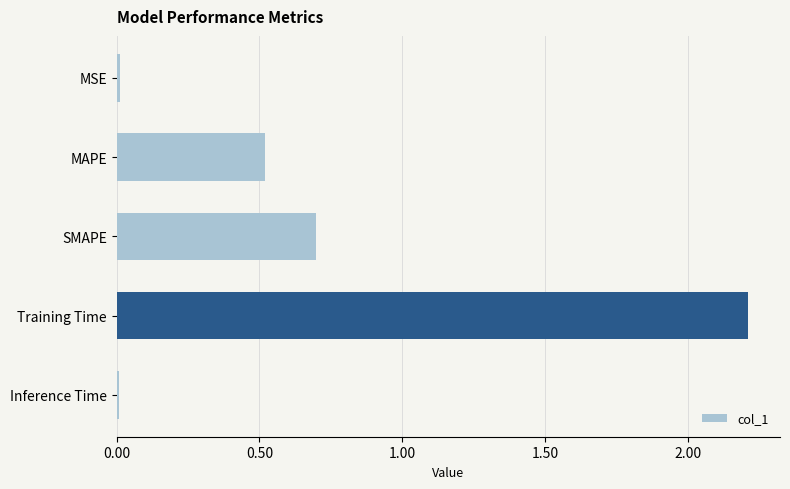

The chart shows a value of 3.4 at Training Time. True or false?

False